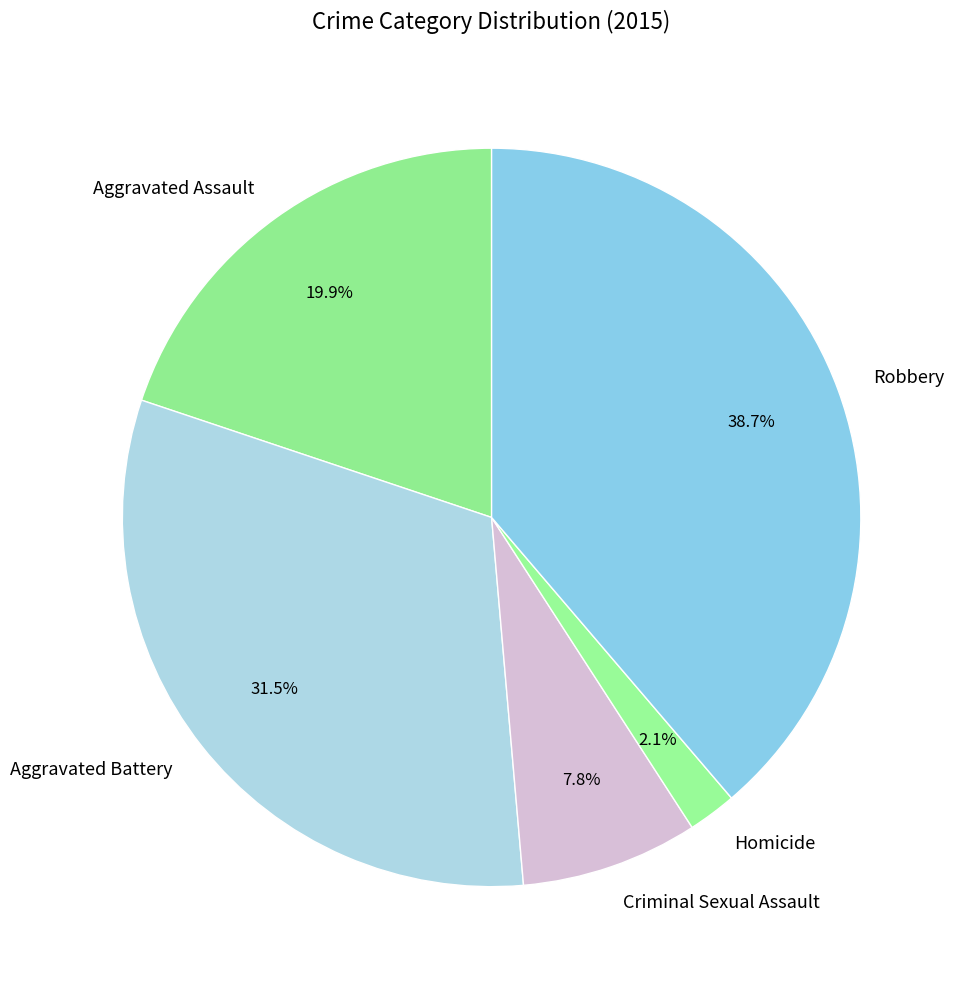

Which category has the smallest portion of the pie?

Homicide